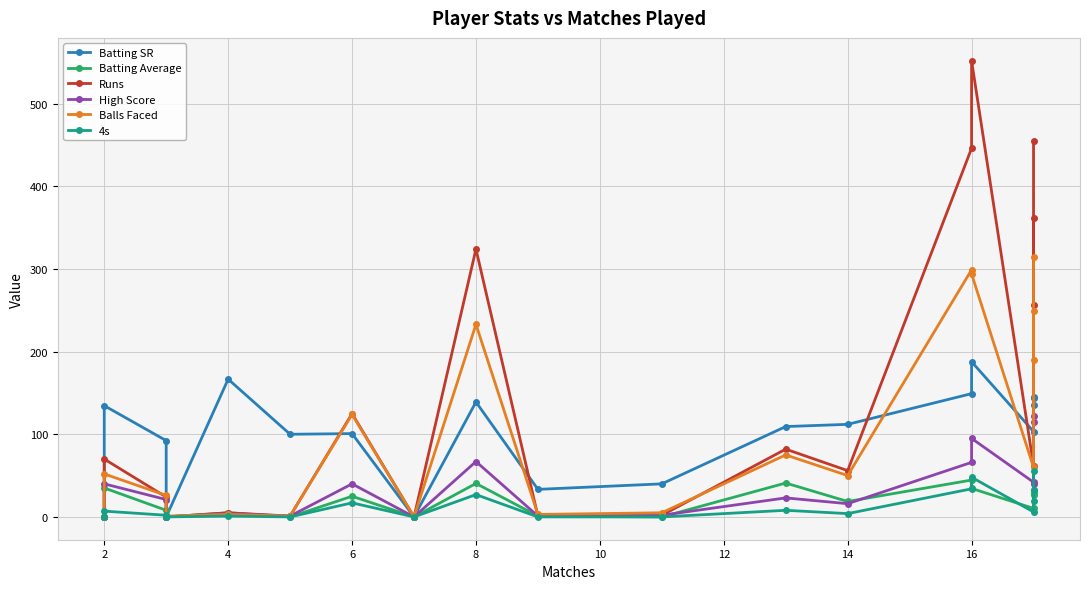

Between 0 and 18, which series saw the biggest shift?

Runs